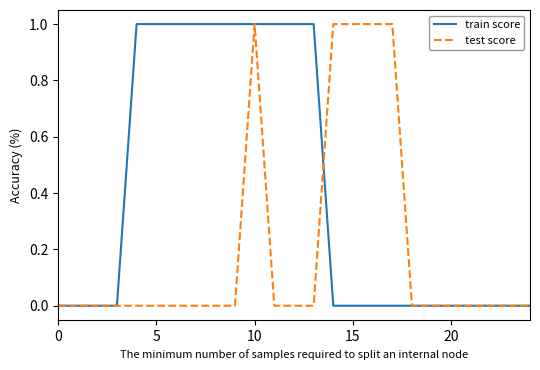

Which series has the largest total across all categories?

train score